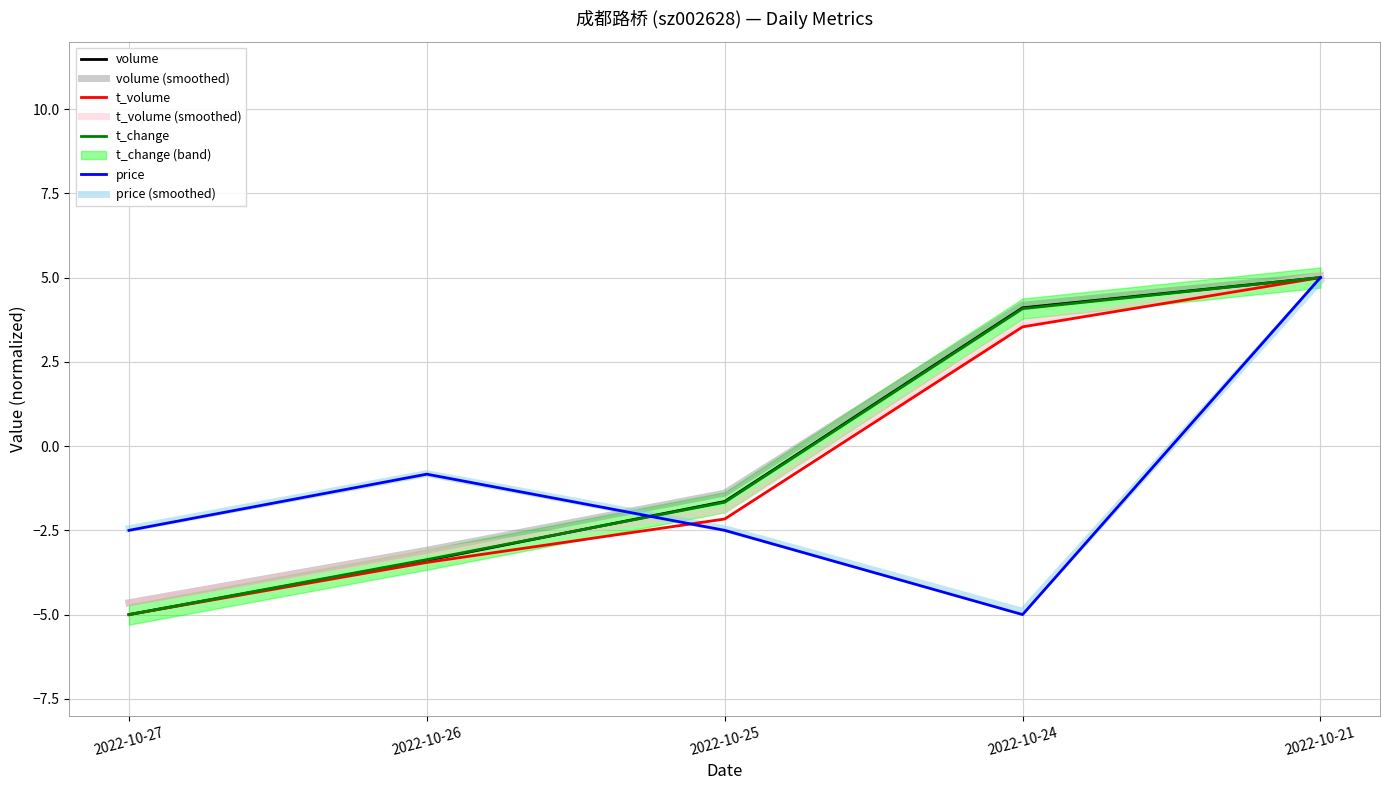

What is the difference between the maximum and second lowest values in the t_change series?

8.4